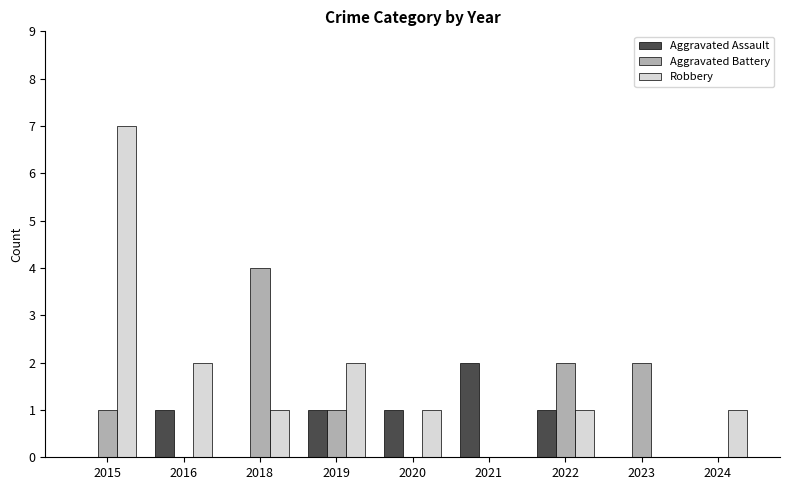

What is the total value across all series at 2015?

8